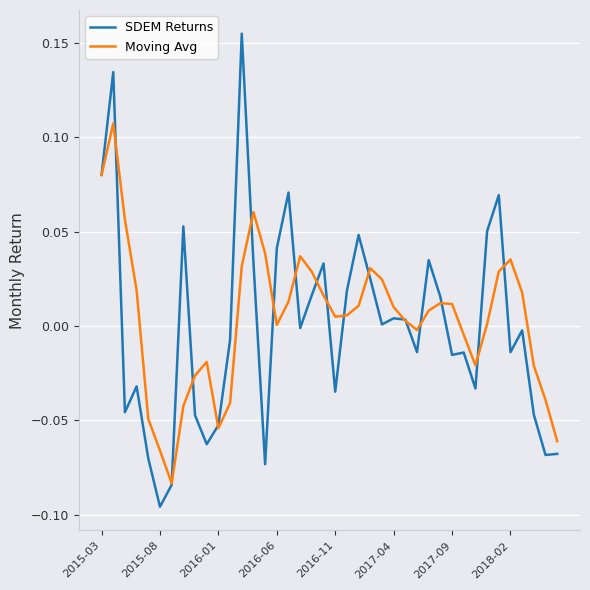

List the series in order of their peak value, lowest first.

Moving Avg, SDEM Returns